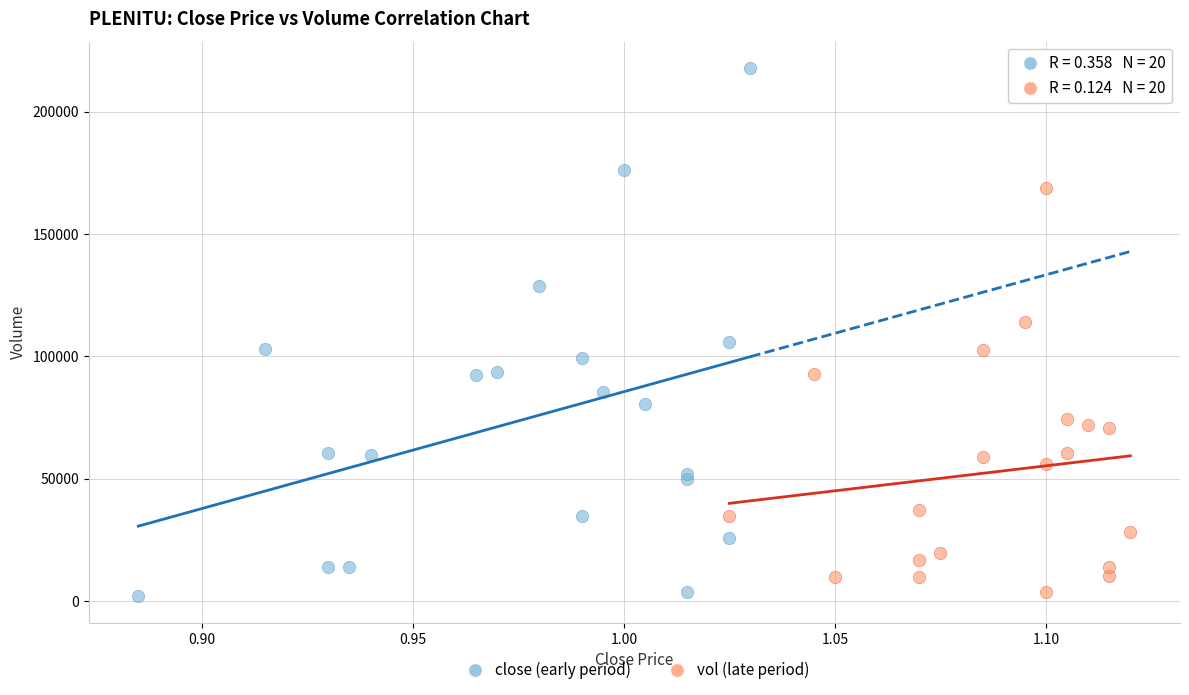

Which series contains the lowest Y value?

close (early period)